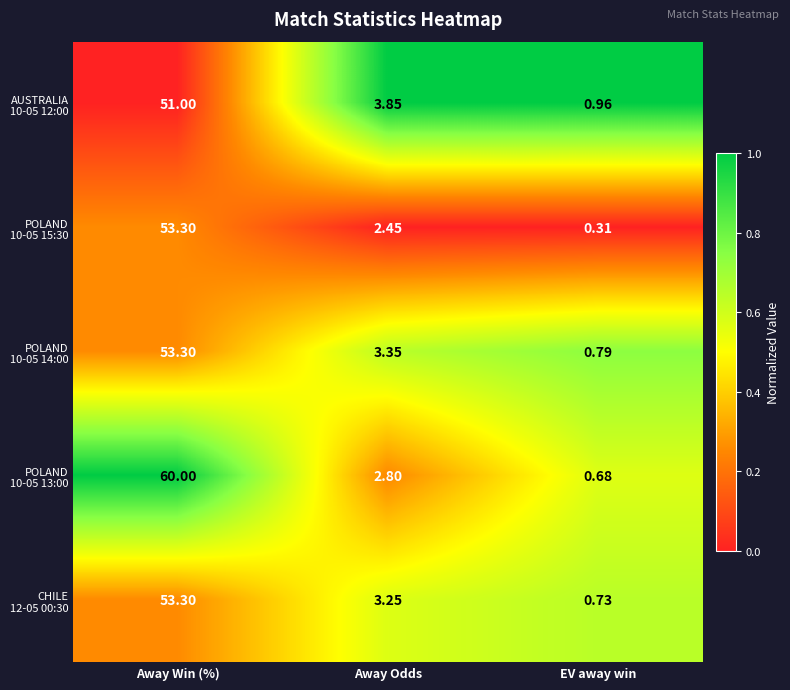

At which category is the sum across all series the highest?

Away Win (%)